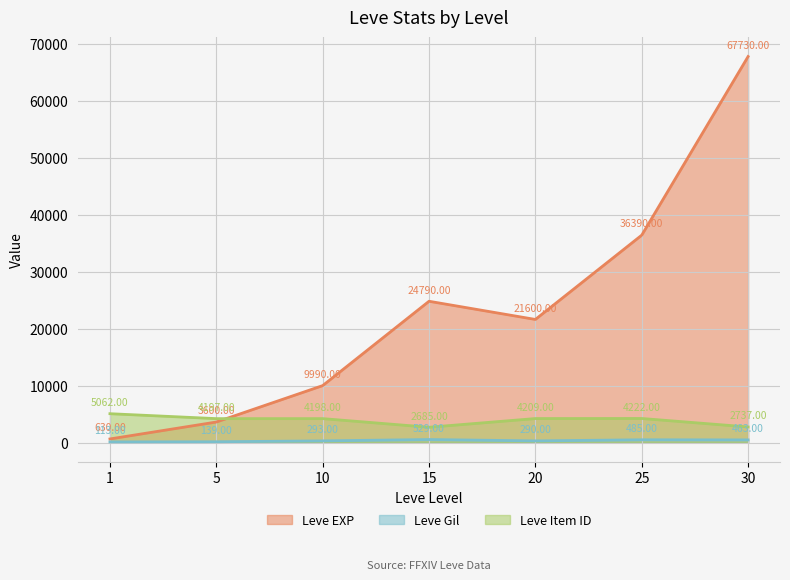

Which has a higher value, 25 or 20?

25